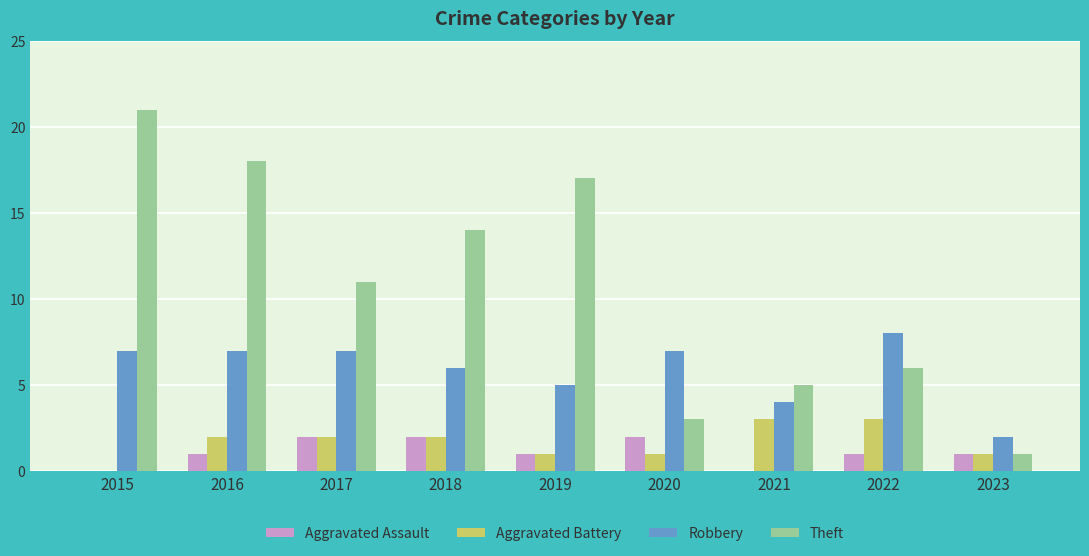

Where does the Theft series first go above 11?

2015